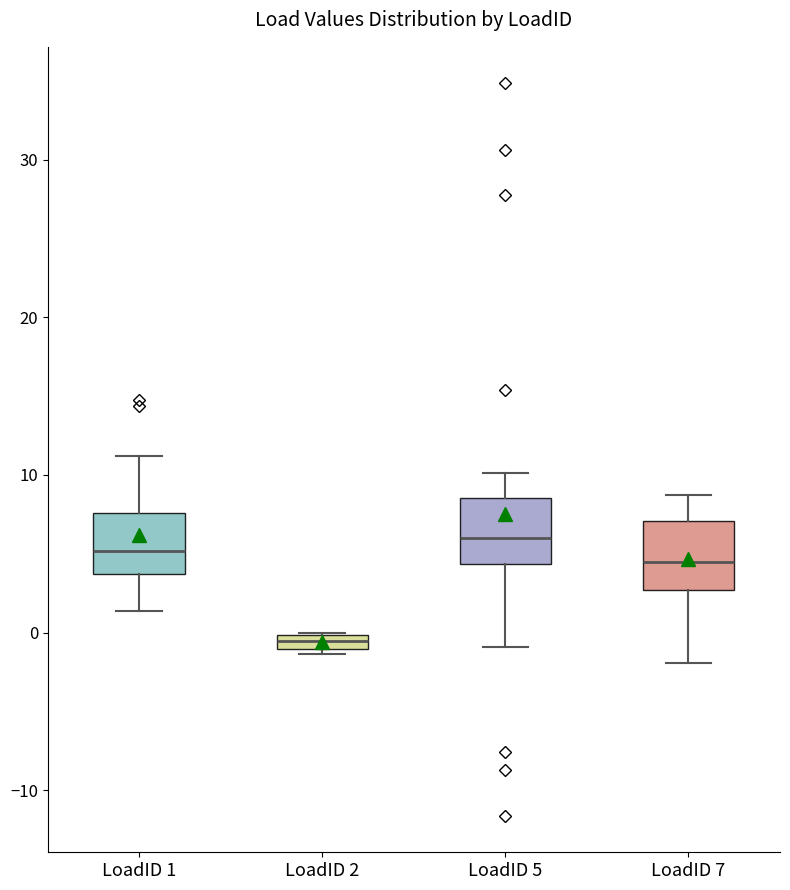

Where does the lower whisker of the box for LoadID 7 end on the y-axis? The values are not printed on the chart, so give them approximately, as read against the axis.

-2